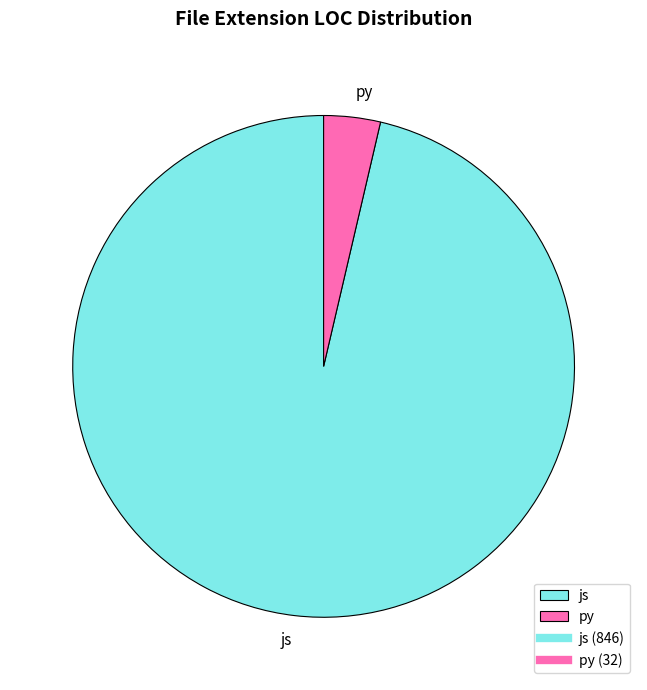

Count the number of slices in the pie.

2